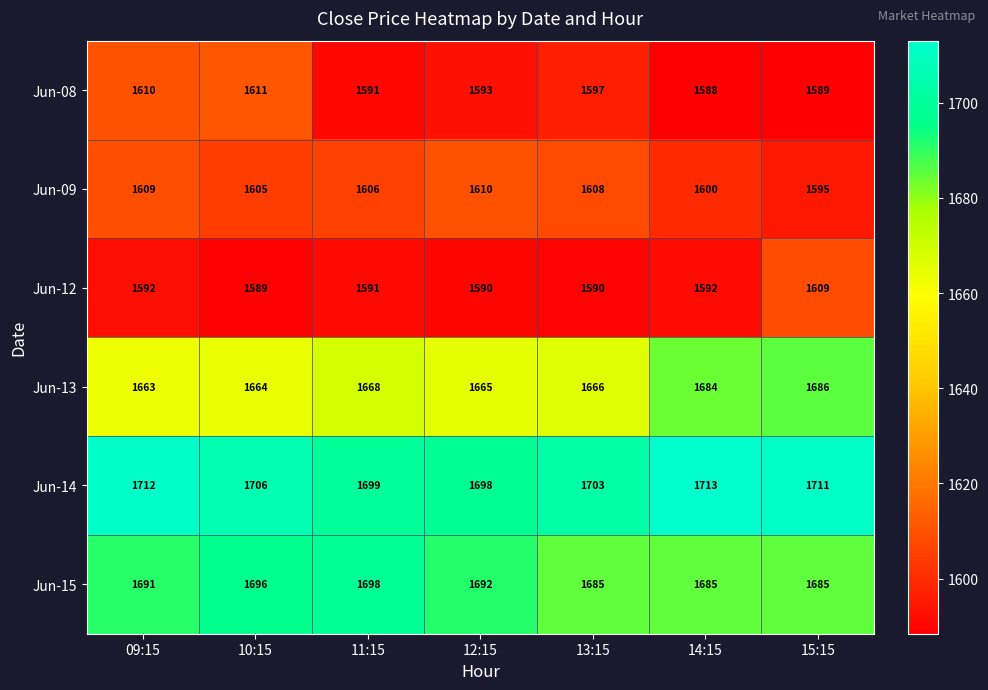

What is the sum of the Jun-13 values at 14:15 and 13:15?

3350